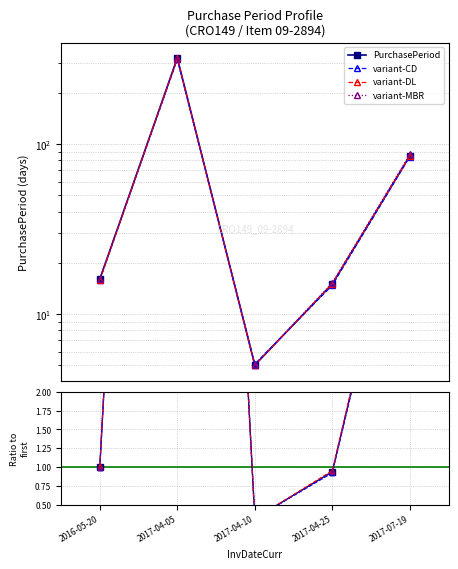

Reading left to right, extract all data points from this chart.

PurchasePeriod: 1.0	20.0	0.3	0.9	5.3
variant-CD: 1.0	20.3	0.3	0.9	5.3
variant-DL: 1.0	19.9	0.3	1.0	5.4
variant-MBR: 1.0	19.7	0.3	0.9	5.3